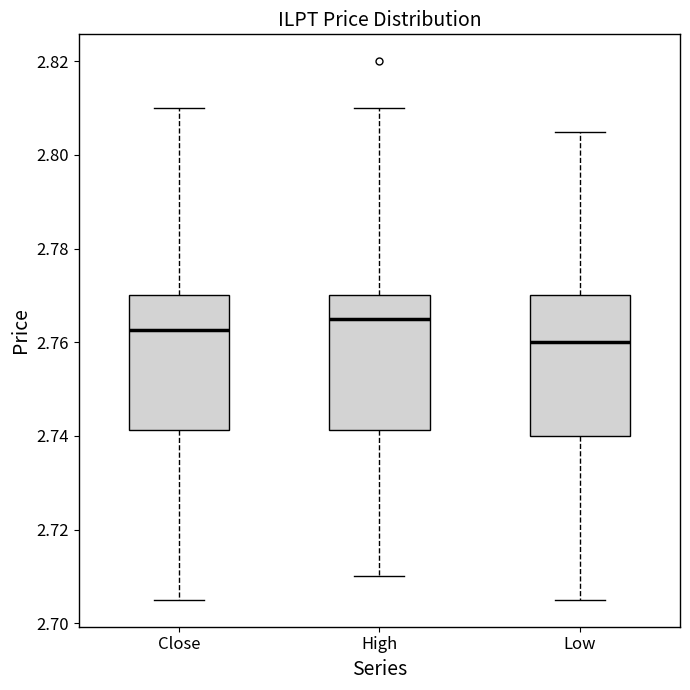

Reading left to right, read every box against the y-axis: the position of its median line, the range the box covers, and the ends of its whiskers. The values are not printed on the chart, so give them approximately, as read against the axis.

Close: median 2.762, box 2.742 to 2.770, whiskers 2.704 to 2.810
High: median 2.766, box 2.742 to 2.770, whiskers 2.710 to 2.810
Low: median 2.760, box 2.740 to 2.770, whiskers 2.704 to 2.806